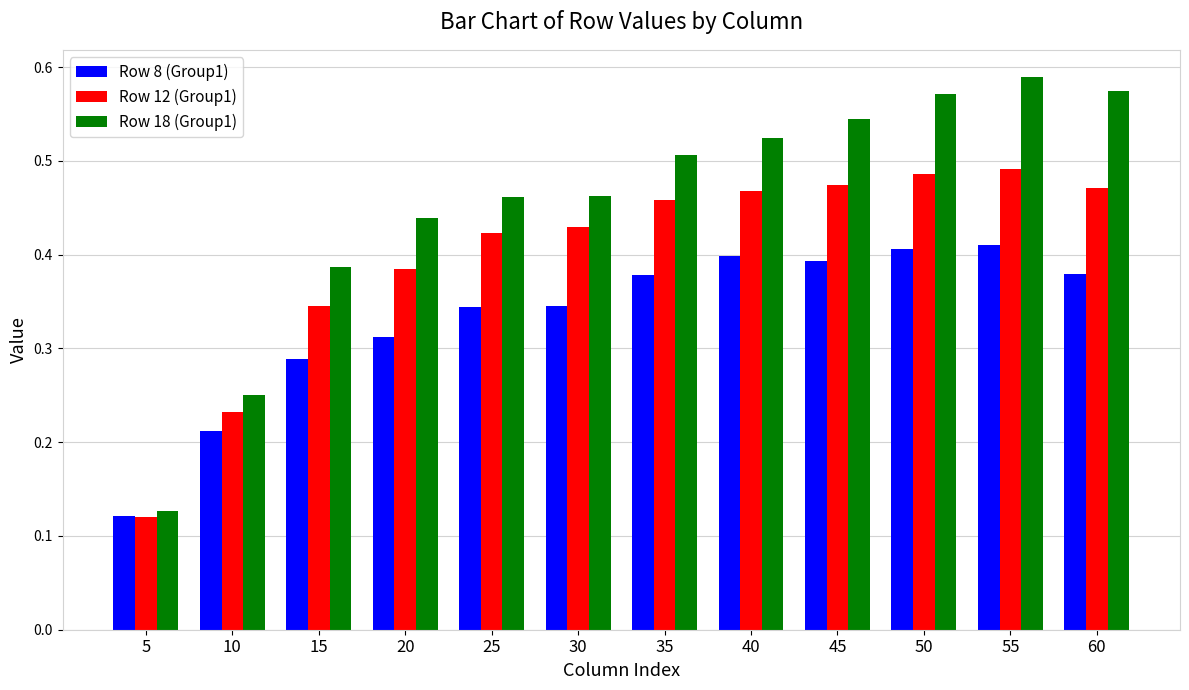

What is the sum of the Row 18 (Group1) values at 60 and 35?

1.1